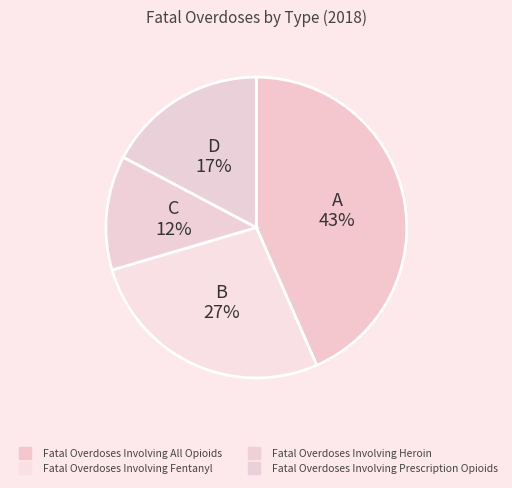

How many segments does this pie chart have?

4